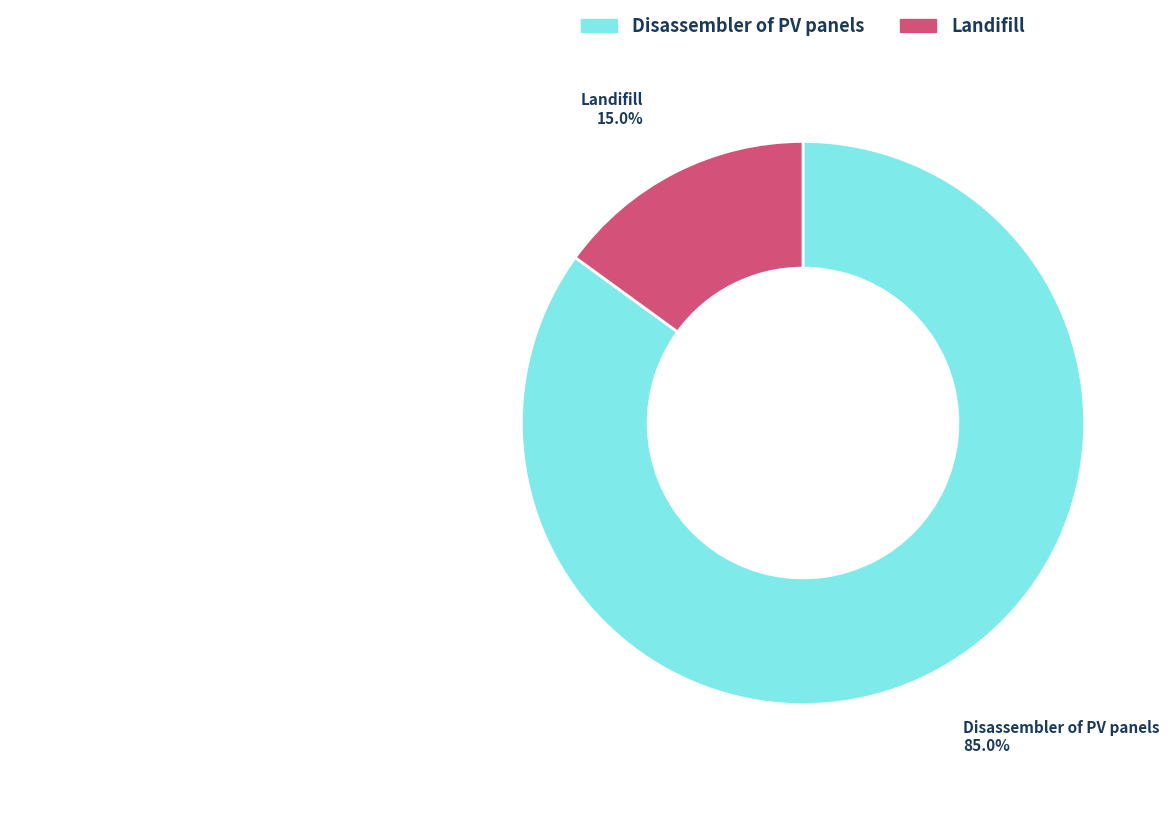

Rank the categories by value from highest to lowest.

Disassembler of PV panels, Landifill